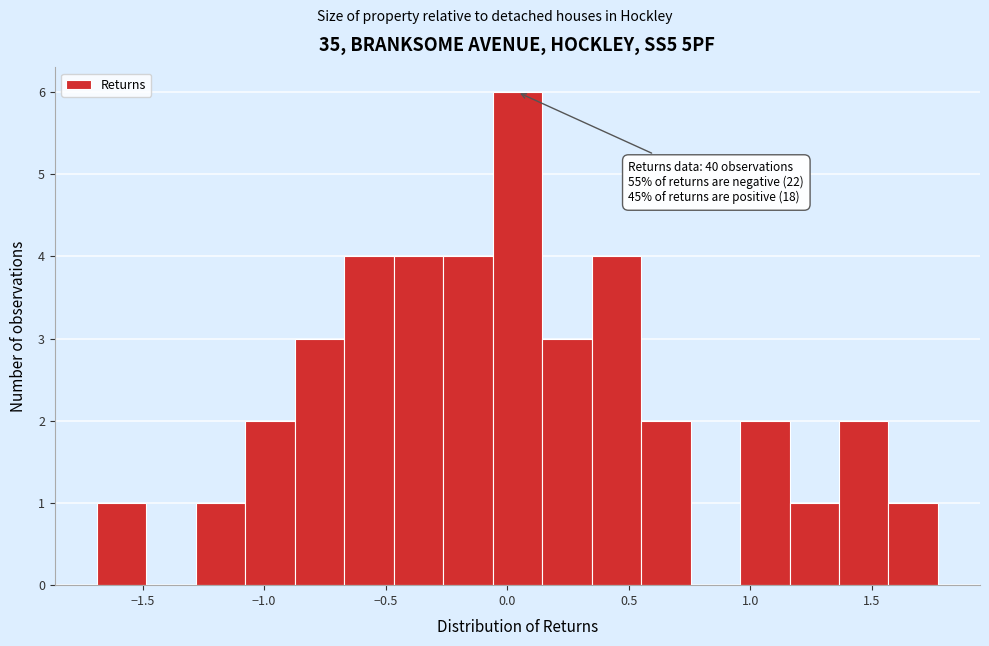

Over which range of the x-axis is the bar tallest?

-0.05 to 0.15